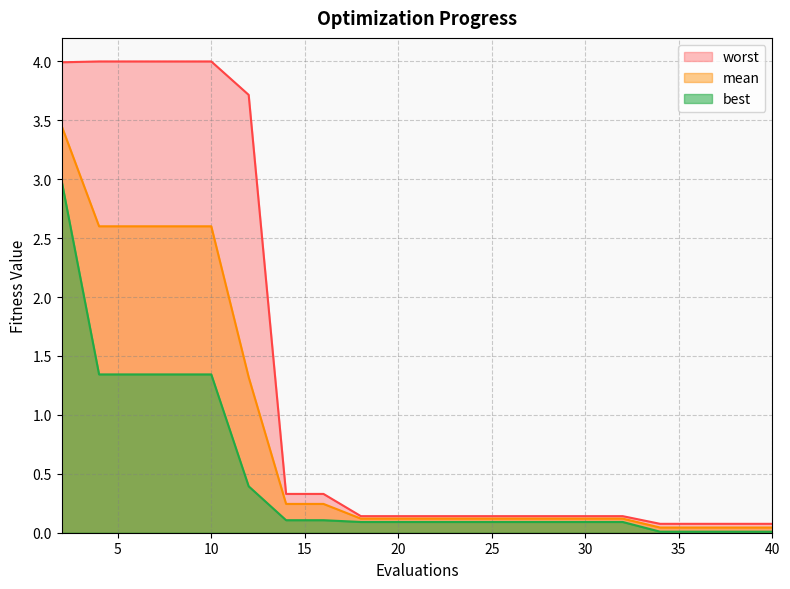

Is the value of mean at 8 greater than the value of best at 30?

Yes